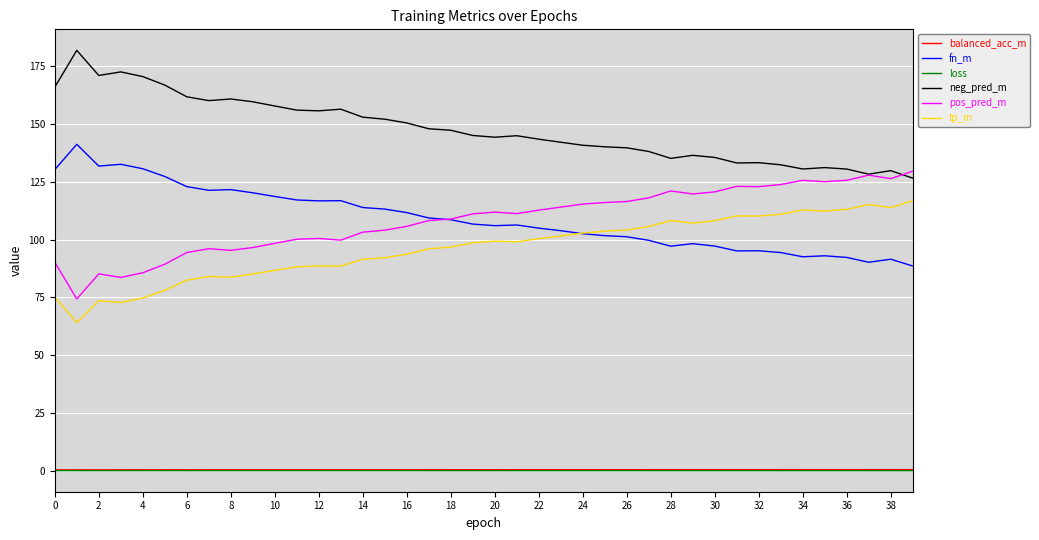

True or false: loss and neg_pred_m cross at least once.

False